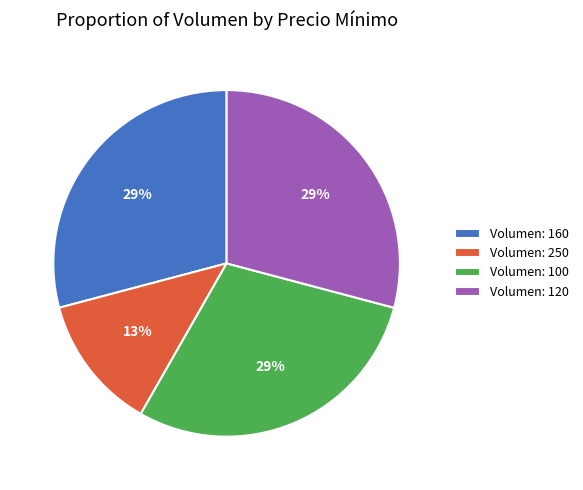

How many slices are in this pie chart?

4